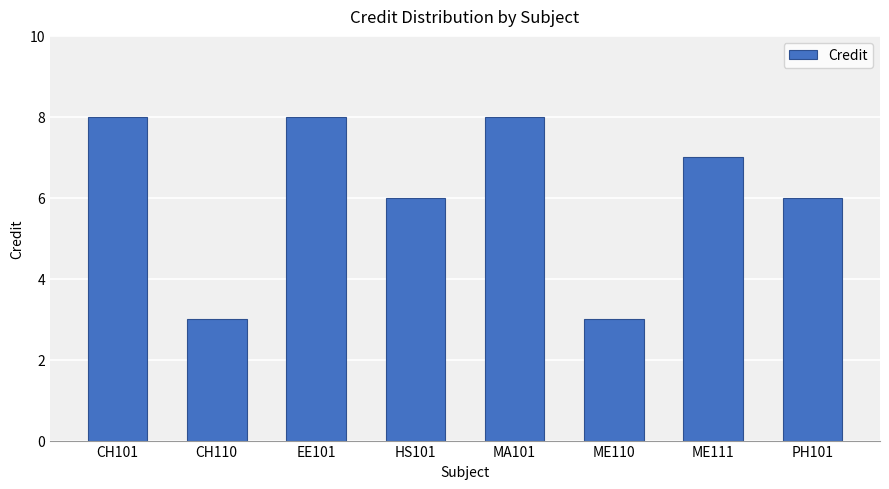

What is the greatest value displayed?

8